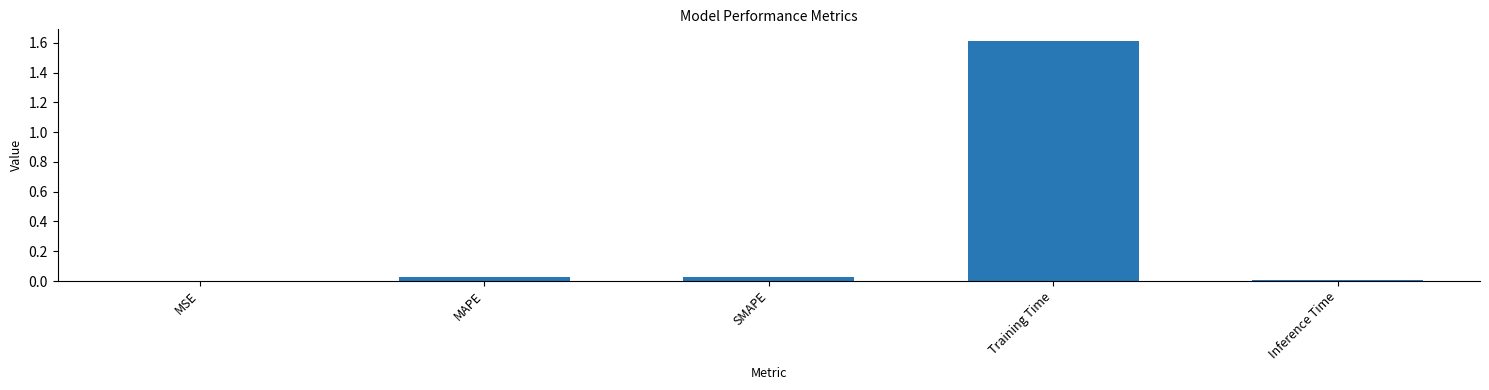

What is the difference between the values at Training Time and SMAPE?

1.6